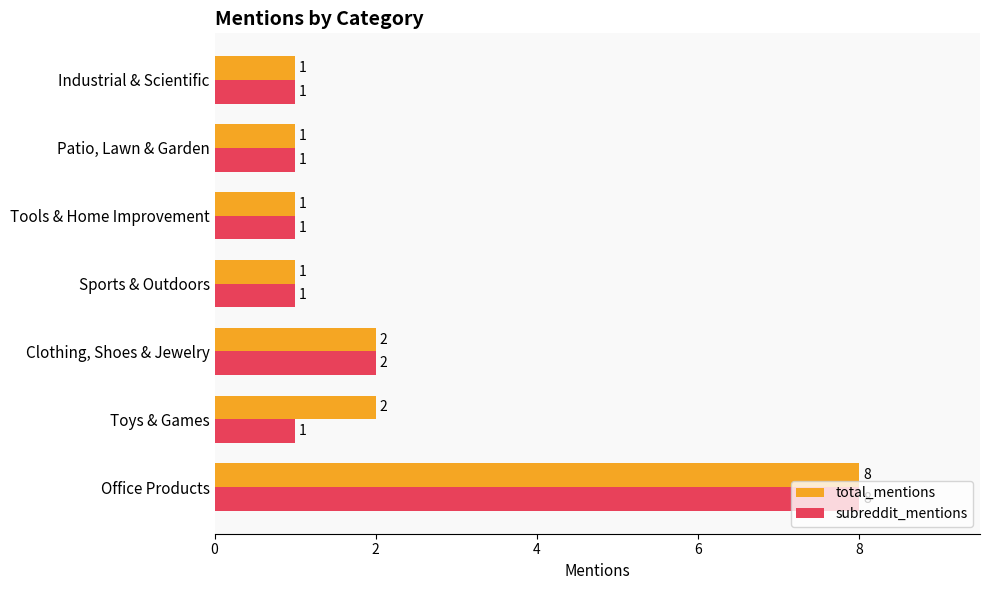

What is the greatest value displayed?

8